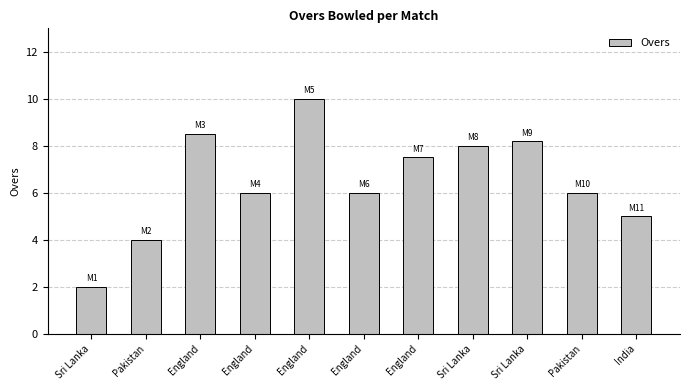

Count the number of categories in the chart.

11